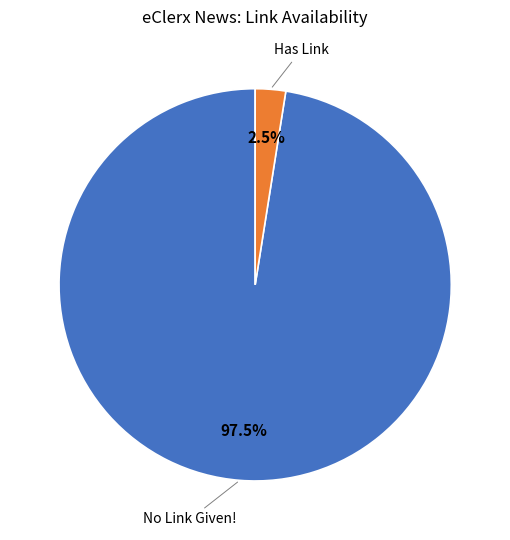

Does any single category account for the majority?

Yes